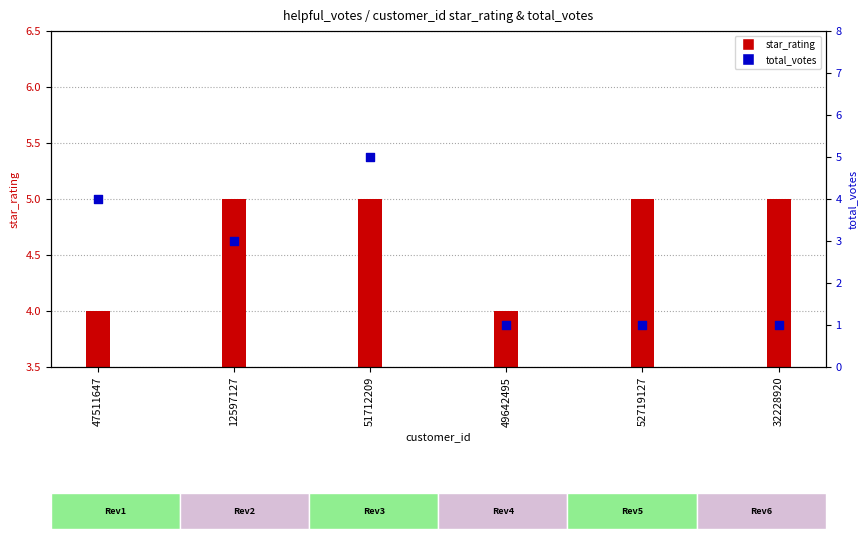

Approximately how many times larger is the value at 12597127 compared to 52719127?

3.0